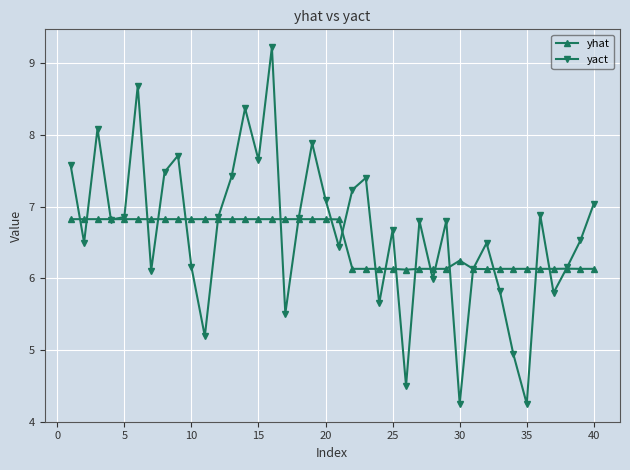

What is the value of the yhat point at the 34th from the left?

6.1